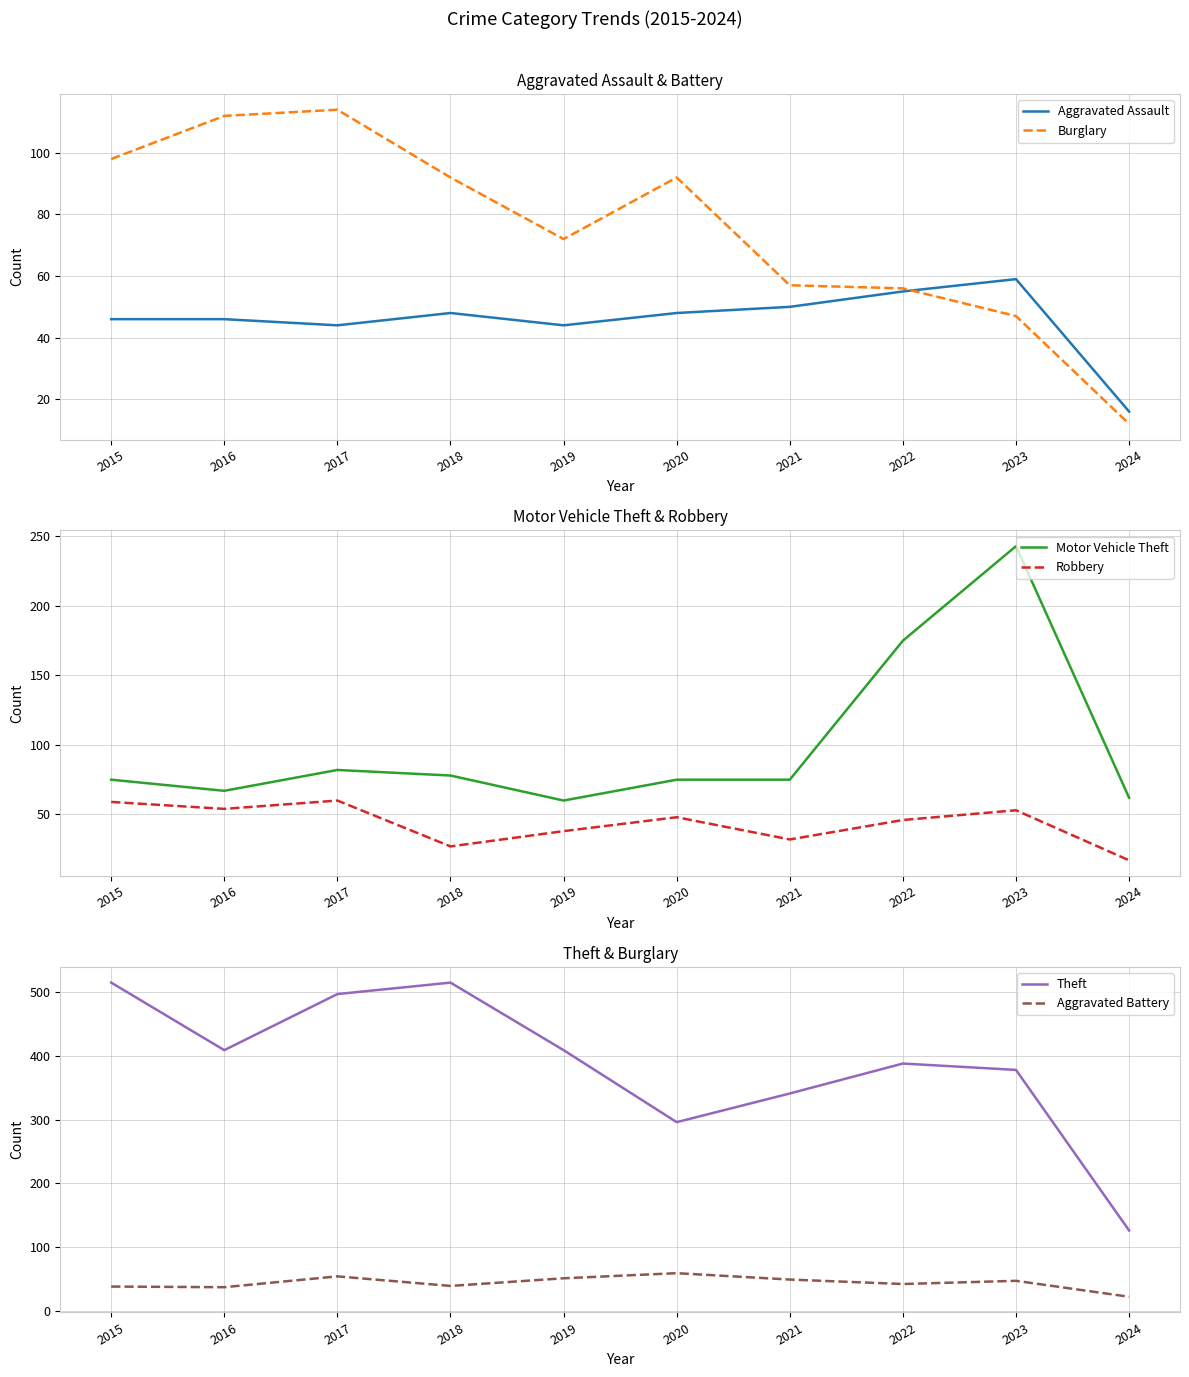

True or false: Theft and Burglary cross at least once.

False